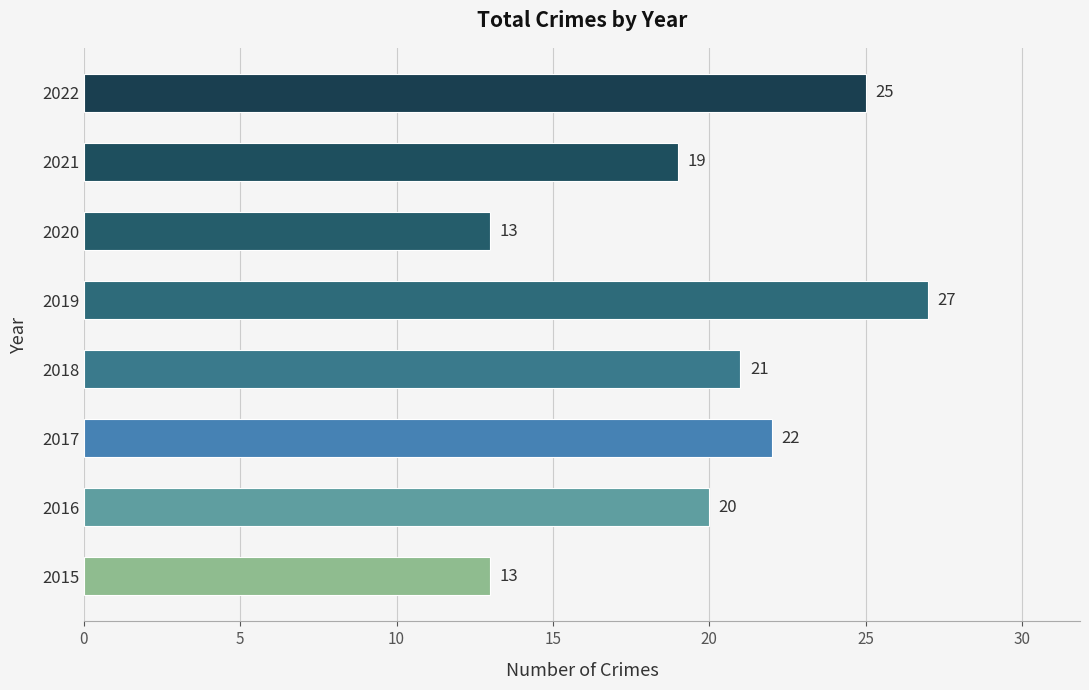

What is the difference between the maximum and minimum values?

14